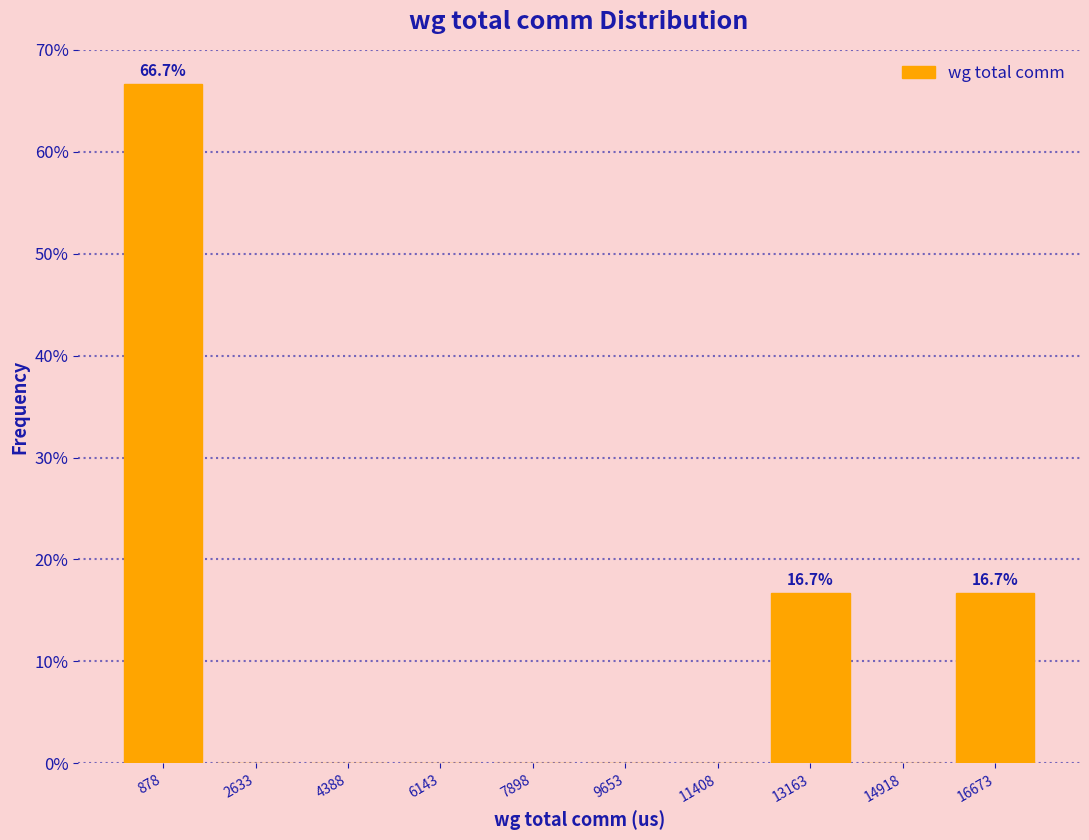

Which range on the x-axis has the tallest bar?

0 to 1800